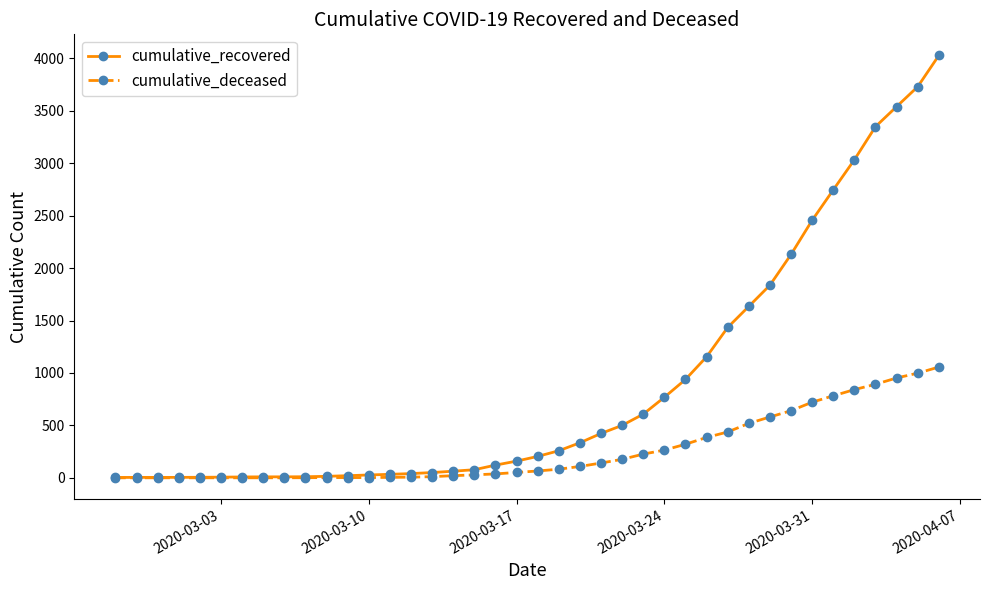

Rank the series by their maximum value, from lowest to highest.

cumulative_deceased, cumulative_recovered